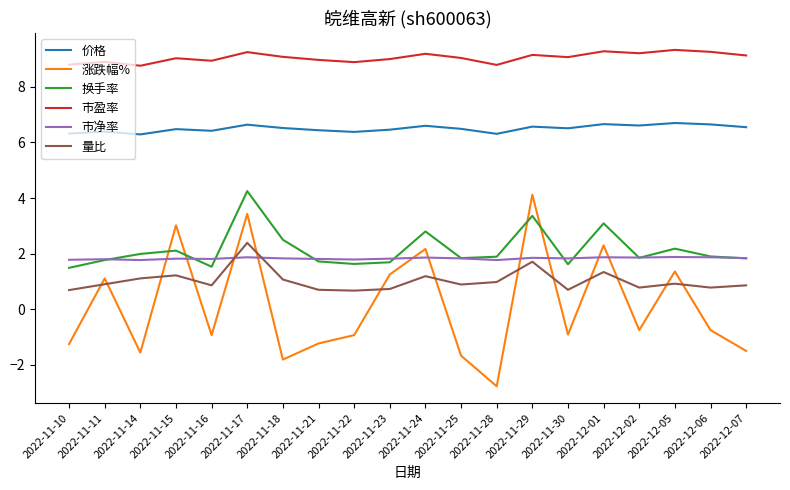

Which series has the largest total across all categories?

市盈率